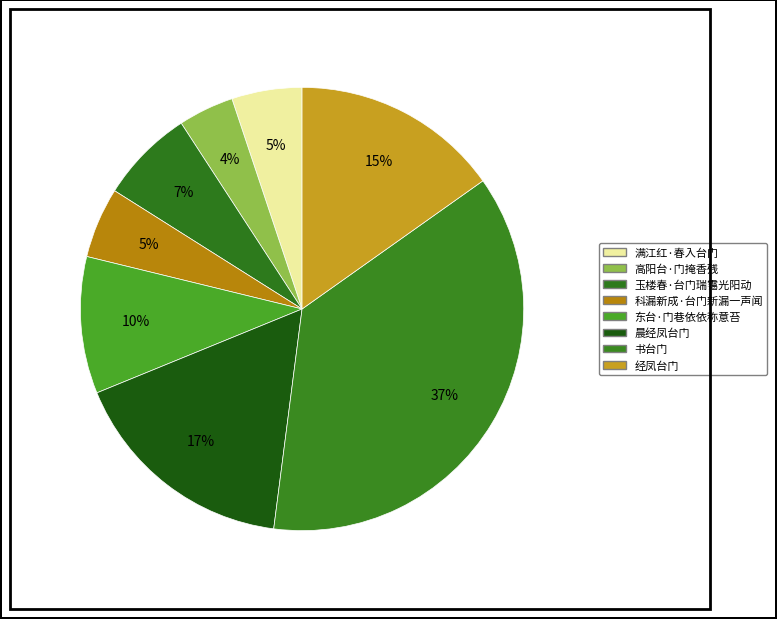

Does any single category account for the majority?

No